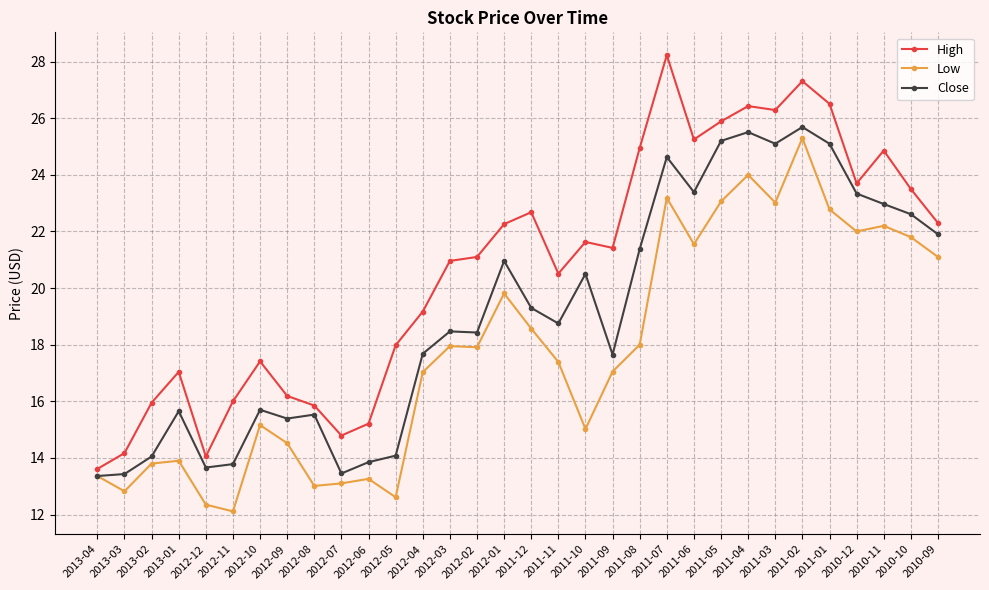

At which label does Close first exceed 18?

2012-03